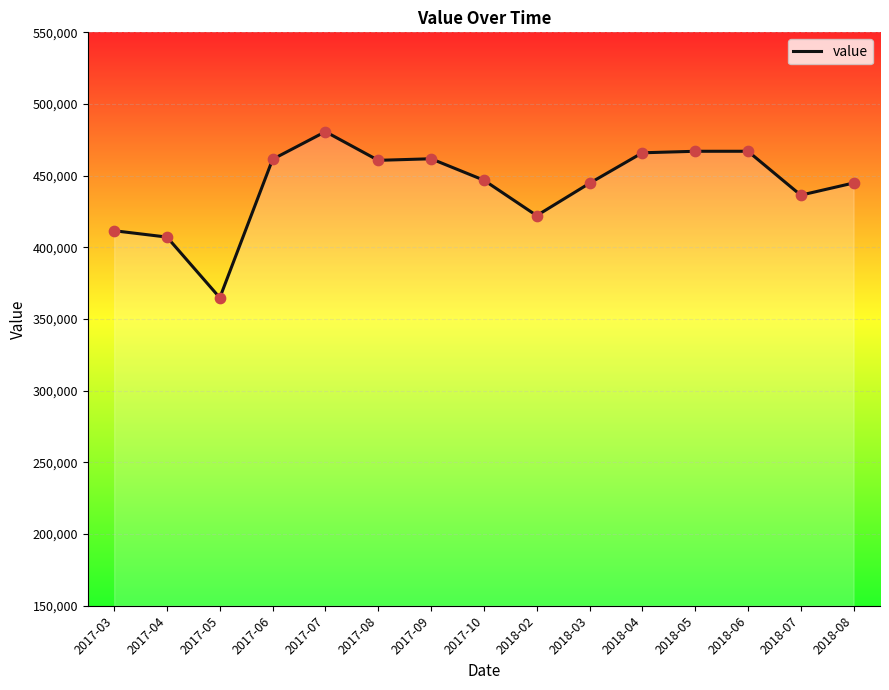

Which has a higher value, 2018-03 or 2017-09?

2017-09